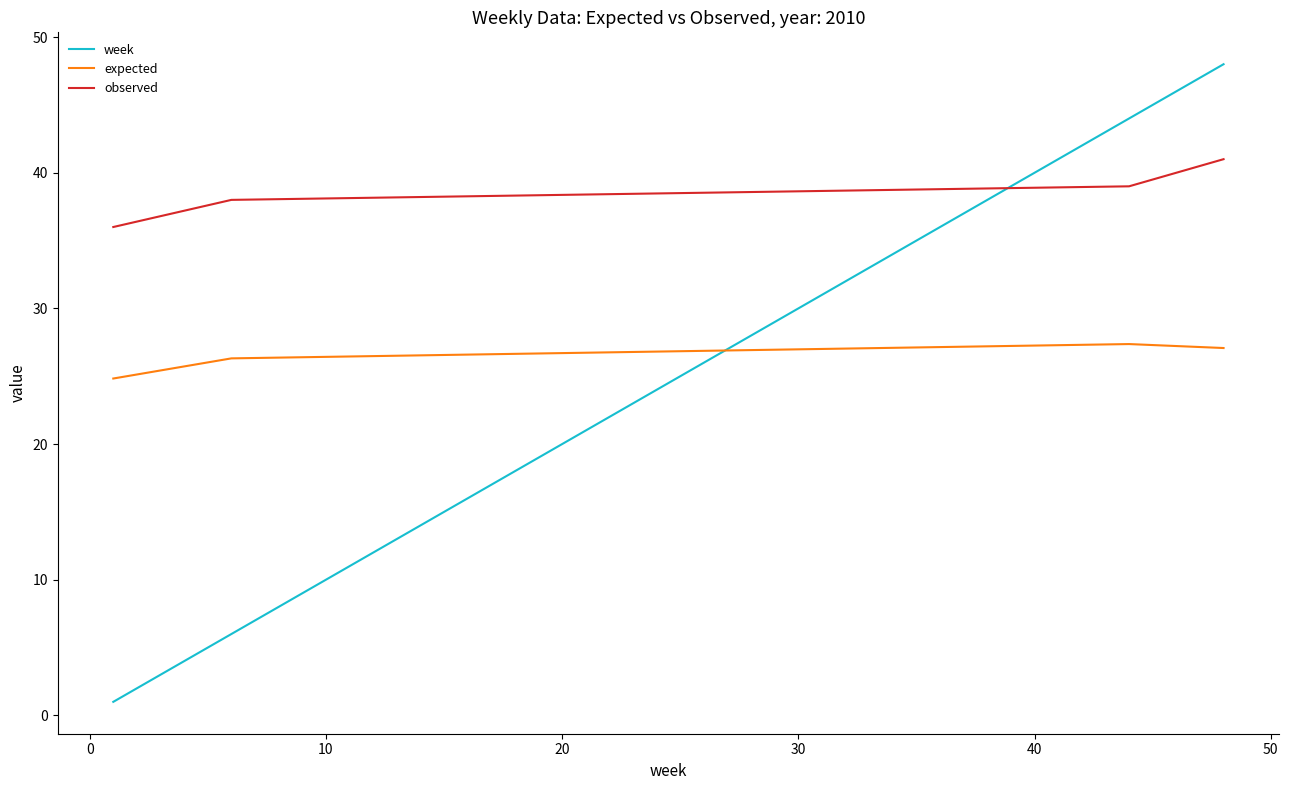

Which series has the largest total across all categories?

observed